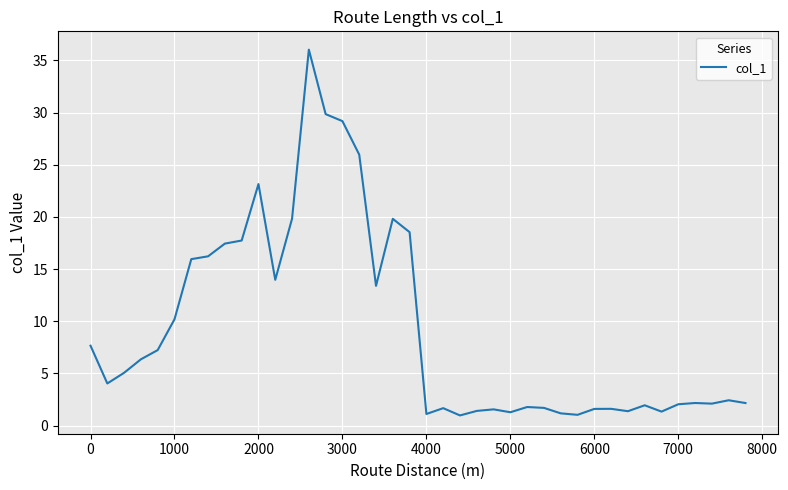

What is the maximum value shown in the chart?

36.0